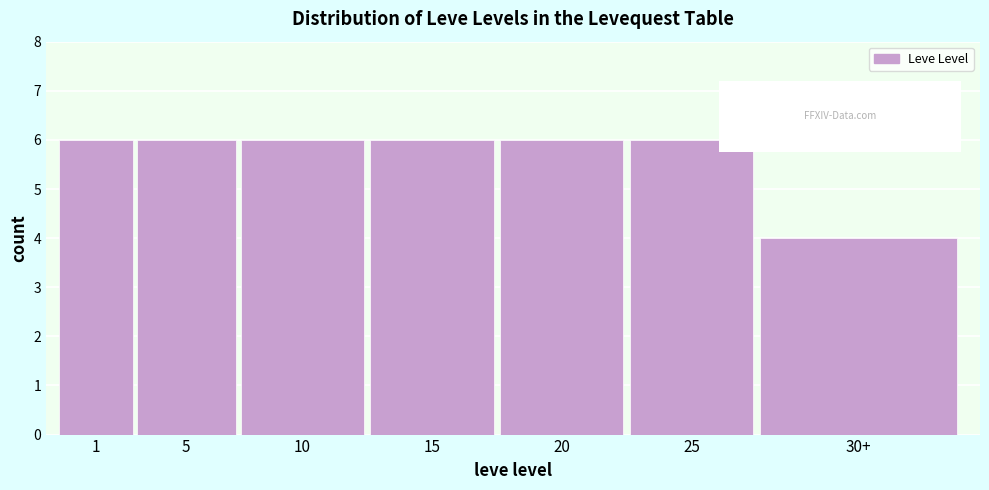

Reading left to right, extract all data points from this chart.

6	6	6	6	6	6	4